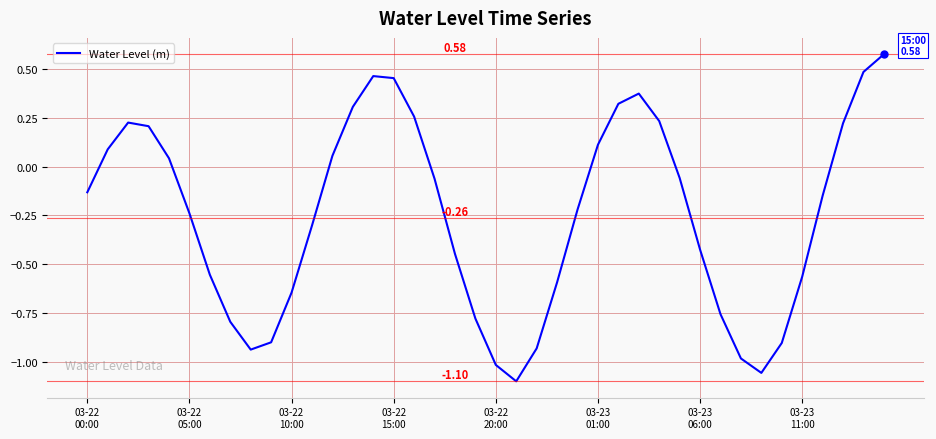

What is the difference between the maximum and minimum values?

1.7